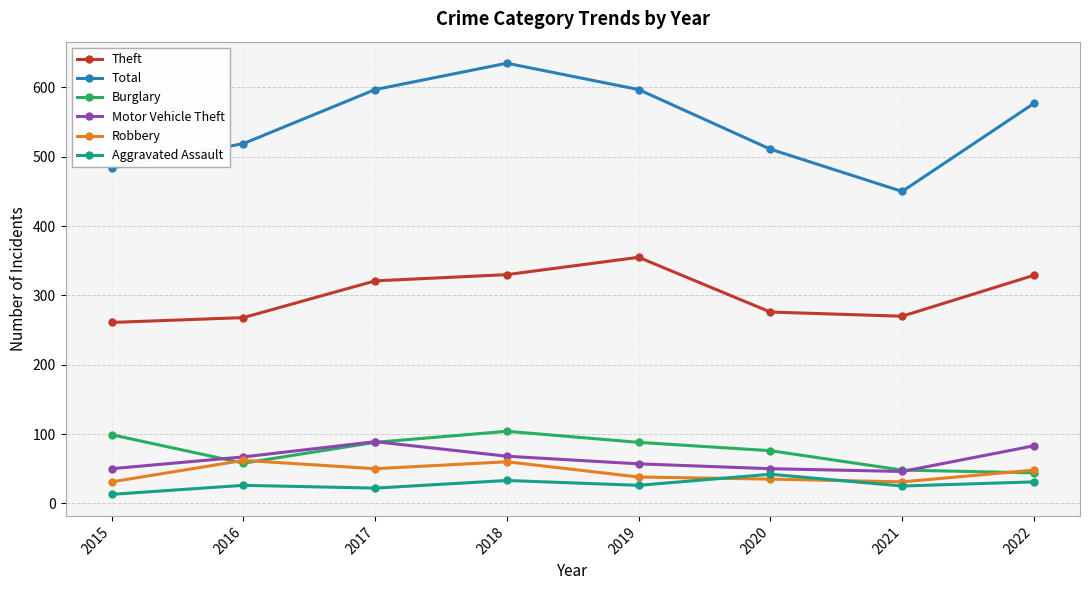

What is the total value across all series at 2016?

1000